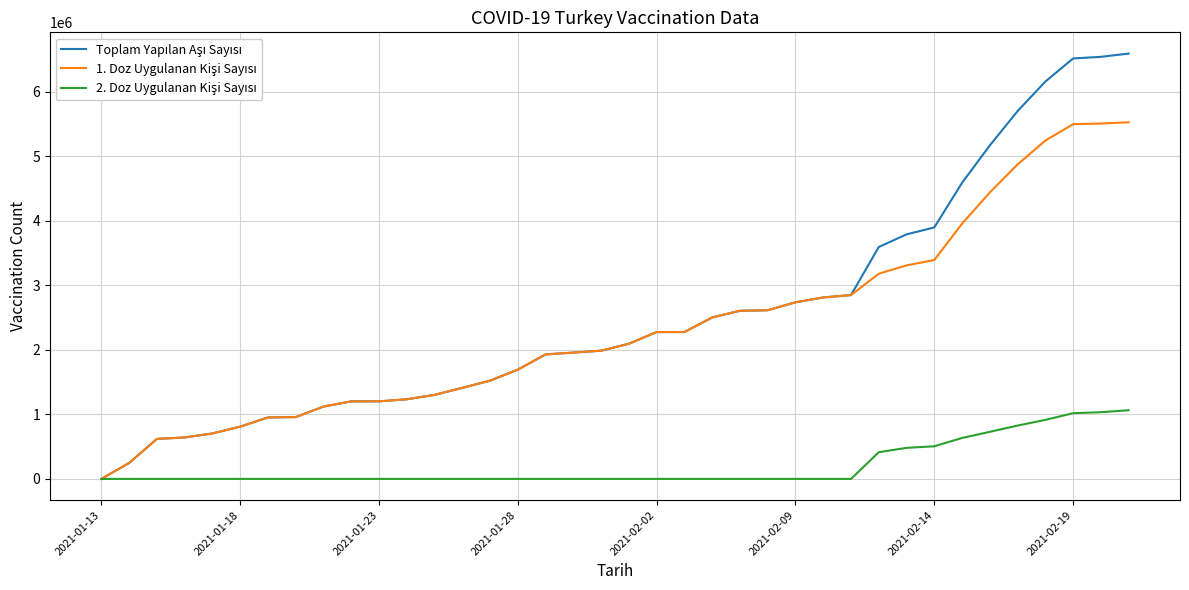

Is this an area chart (filled region under the line)?

No